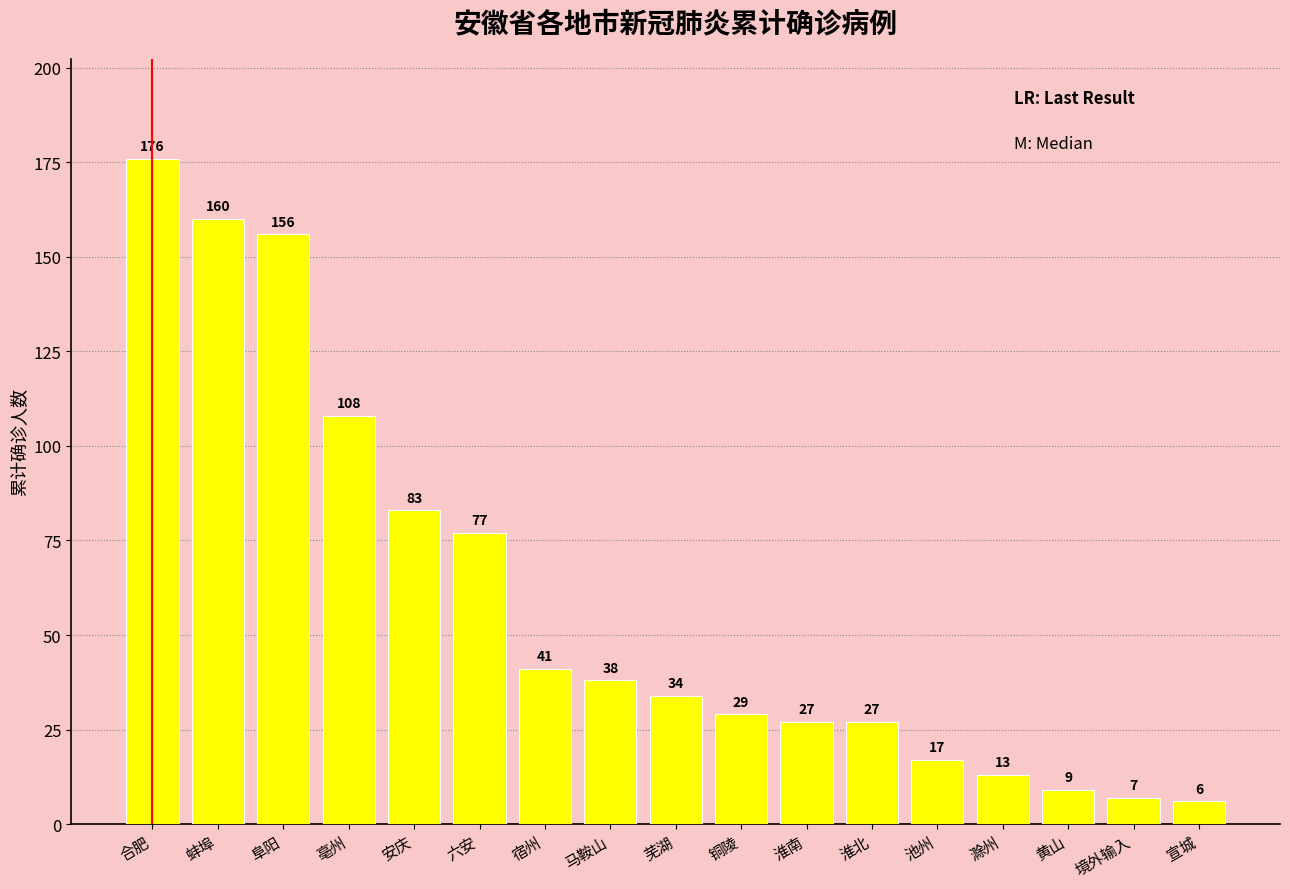

What is the difference between the second highest and minimum values?

154